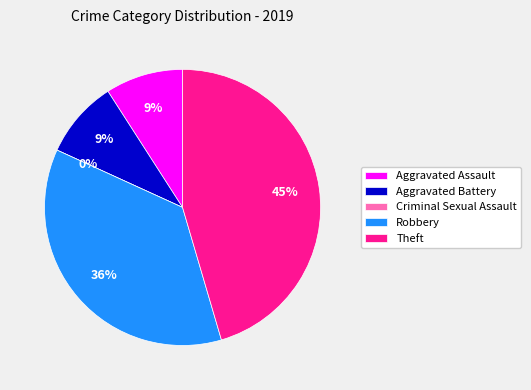

Rank the categories by value from lowest to highest.

Criminal Sexual Assault, Aggravated Assault, Aggravated Battery, Robbery, Theft